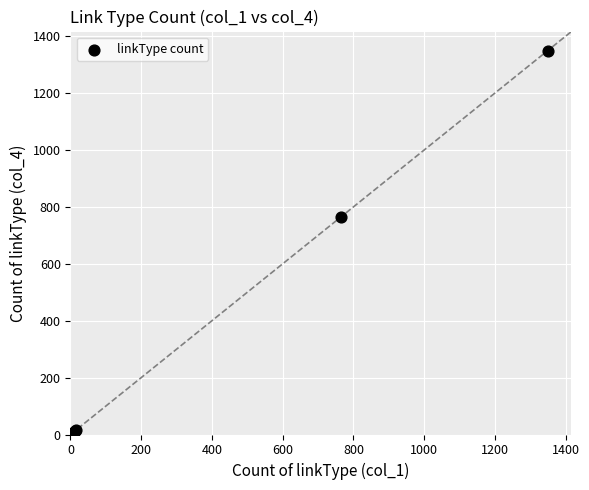

What Y value in the scatter plot is closest to 675?

765